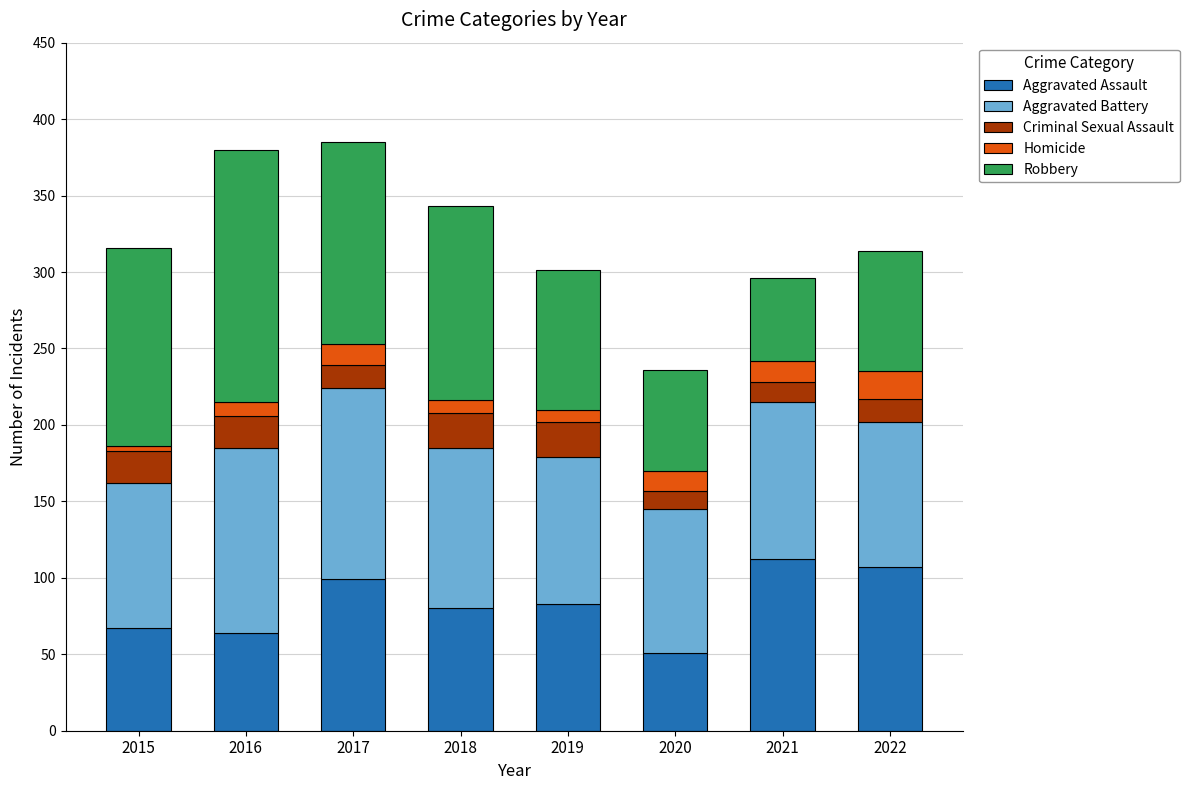

What is the lowest value of the Aggravated Assault series?

51